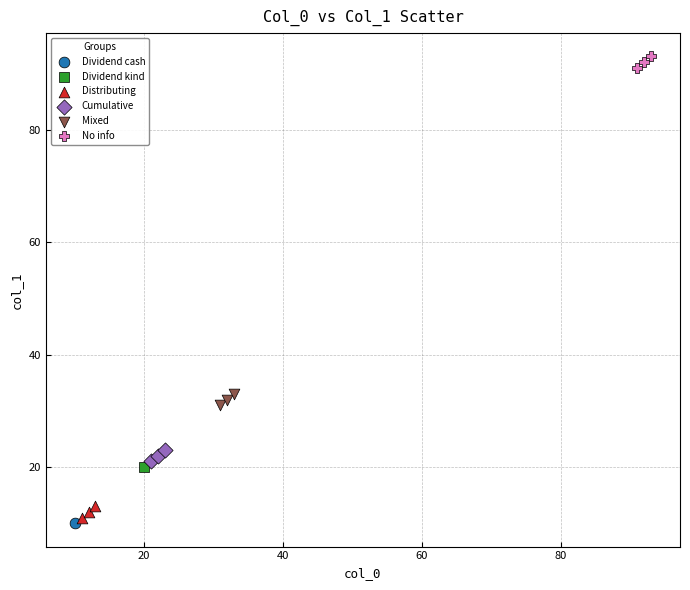

Which series contains the lowest Y value?

Dividend cash